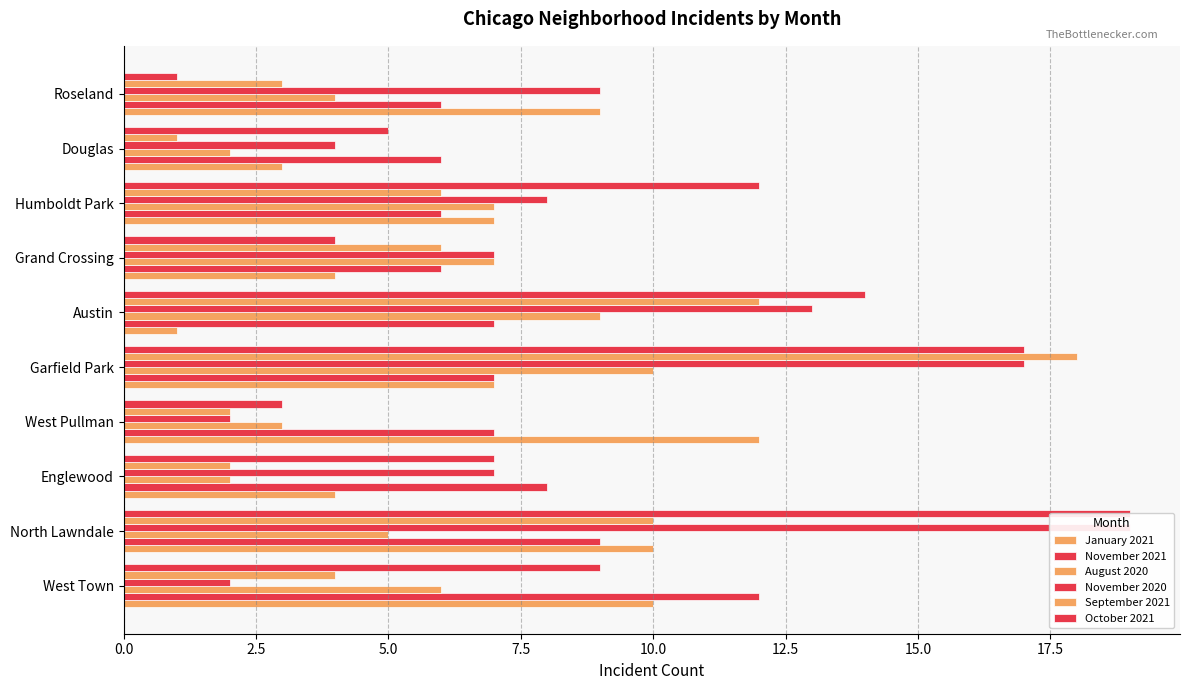

What is the sum of all January 2021 values?

67